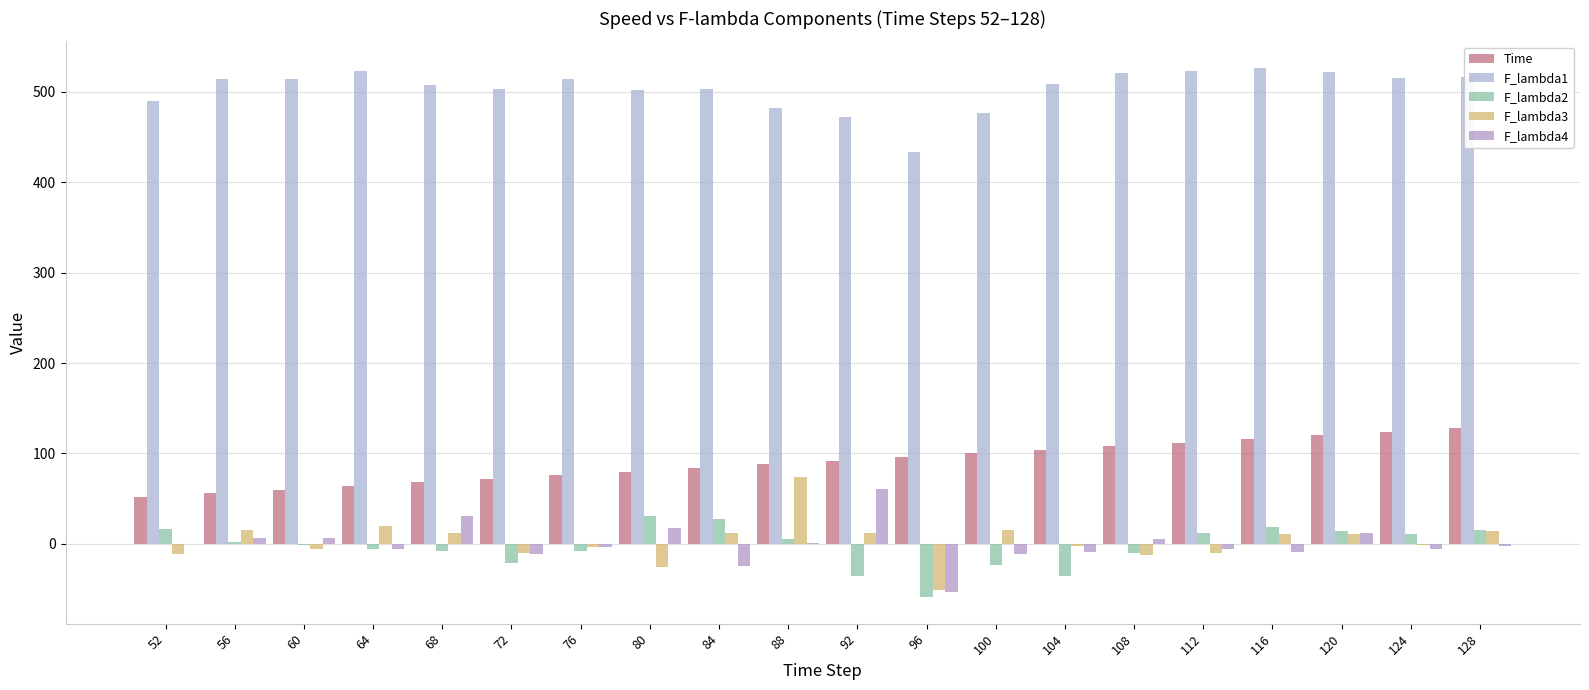

Which category has the highest value across all series?

116